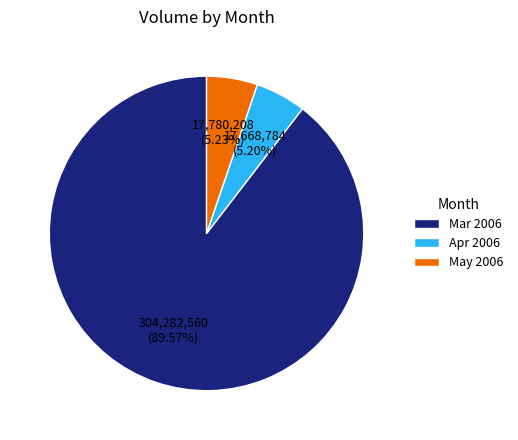

Which slice is the largest?

Mar 2006